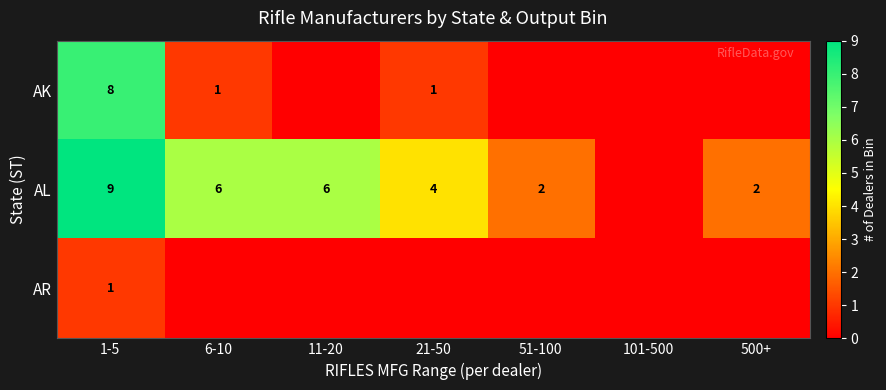

The value of AK at 1-5 is 4. True or false?

False